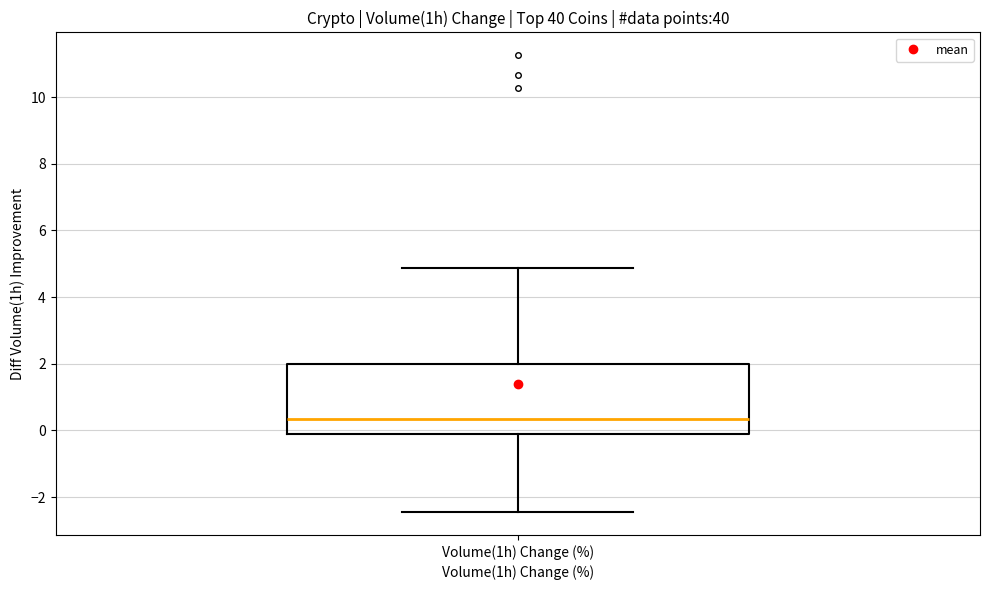

Read this box plot against the y-axis: the position of the median line, the range covered by the box, and the ends of both whiskers. The values are not printed on the chart, so give them approximately, as read against the axis.

median 0.4, box -0.2 to 2.0, whiskers -2.4 to 4.8